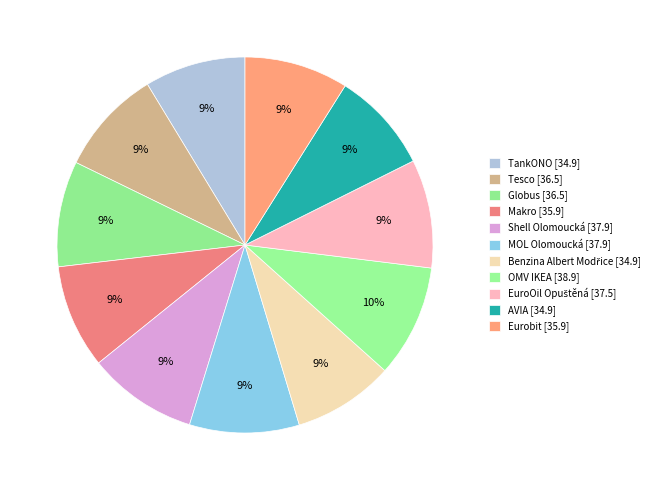

Count the number of slices in the pie.

11